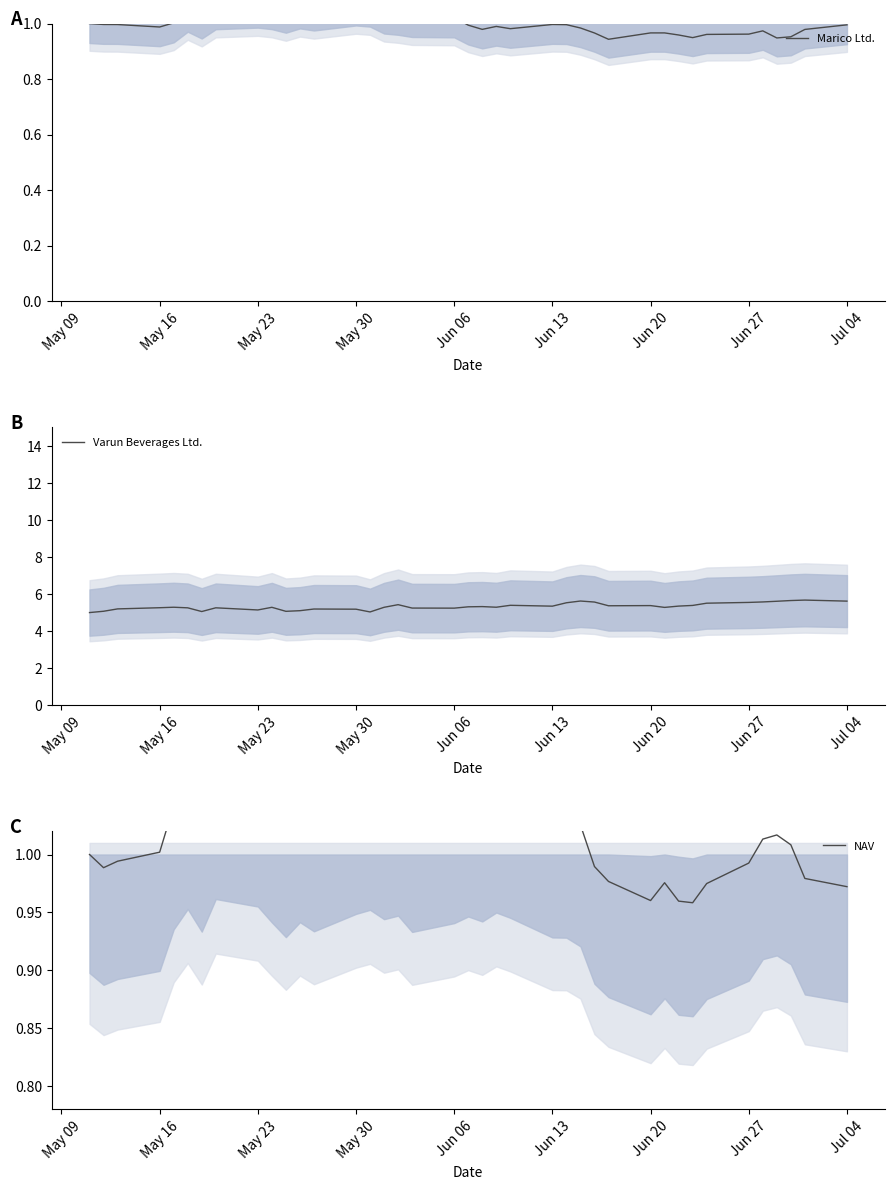

What is the minimum value for Varun Beverages Ltd.?

5.0